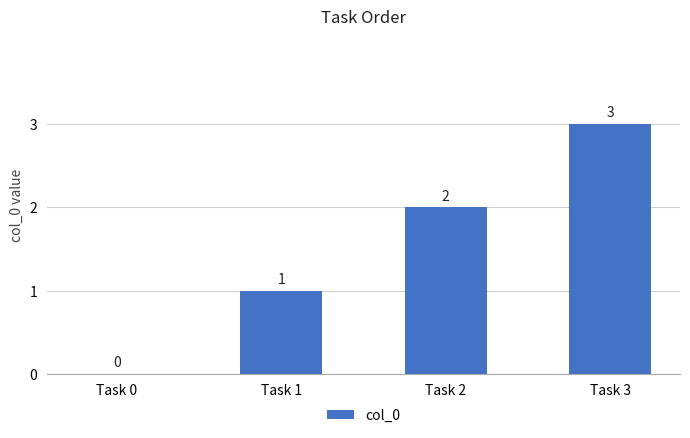

What is the greatest value displayed?

3